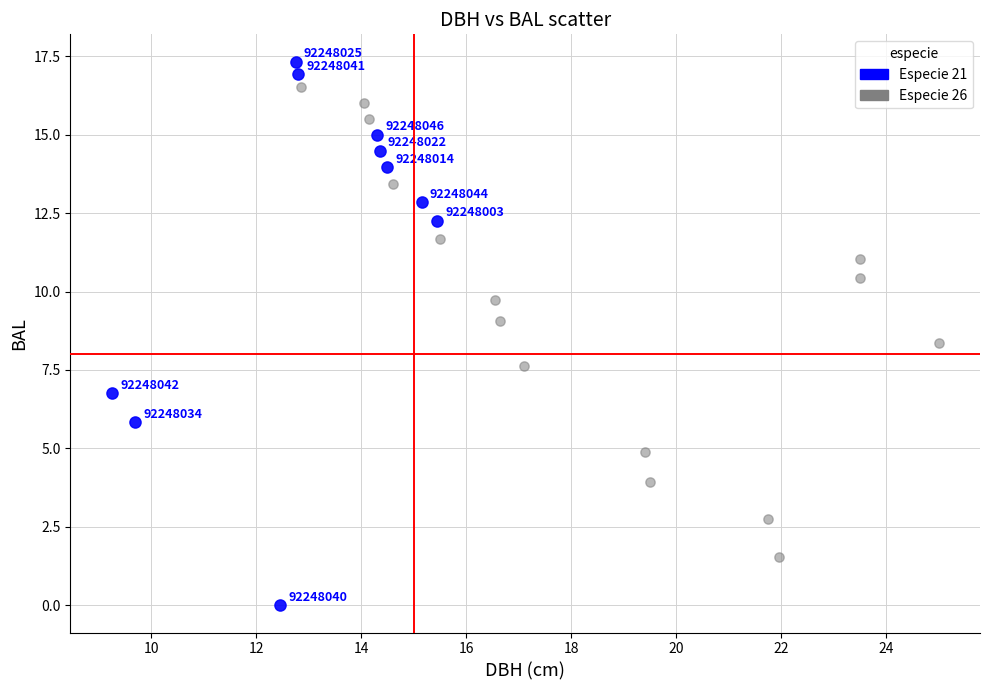

Which series has the widest spread of Y values?

Especie 21